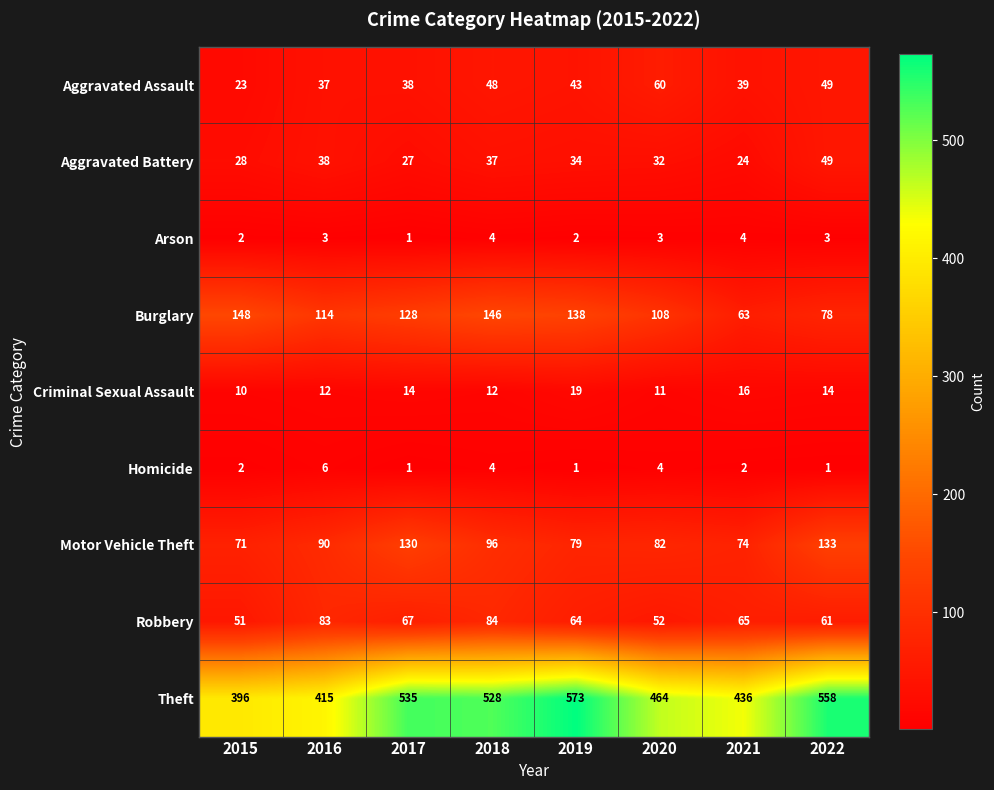

What is the total value across all series at 2020?

816